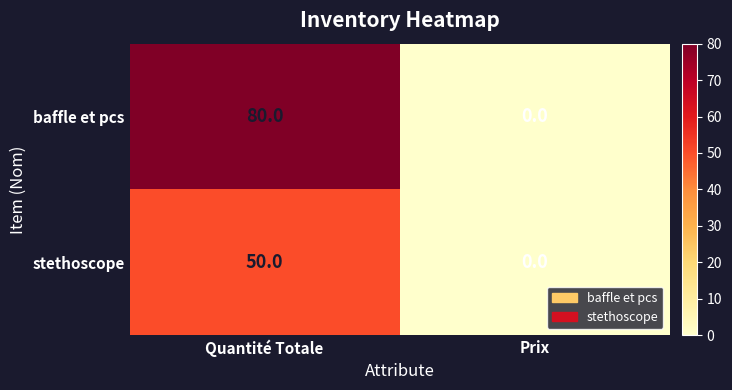

Reading right to left, extract all data points from this chart.

baffle et pcs: 0	80
stethoscope: 0	50